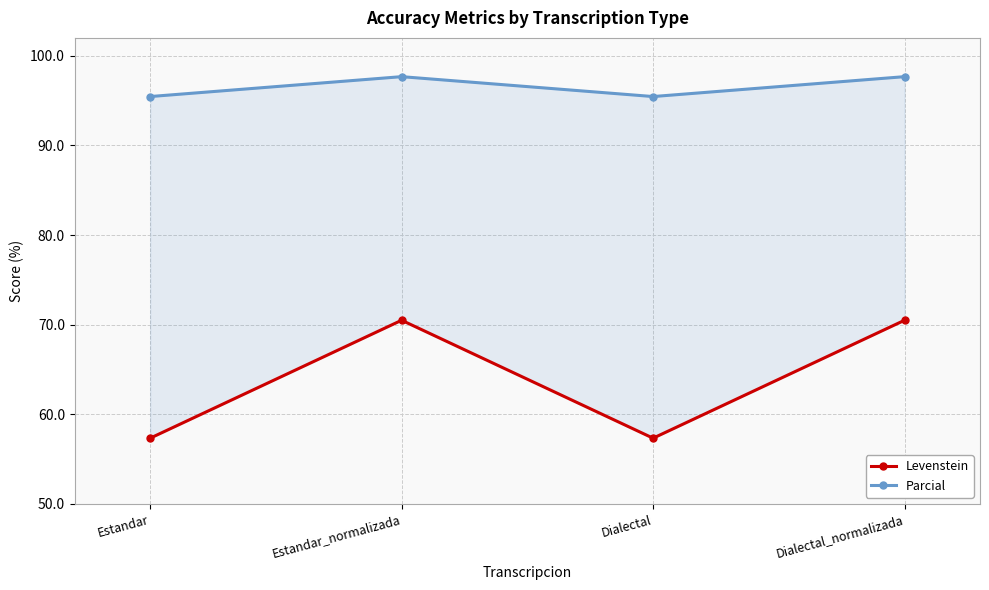

Which category has the highest value in the Levenstein series?

Estandar_normalizada